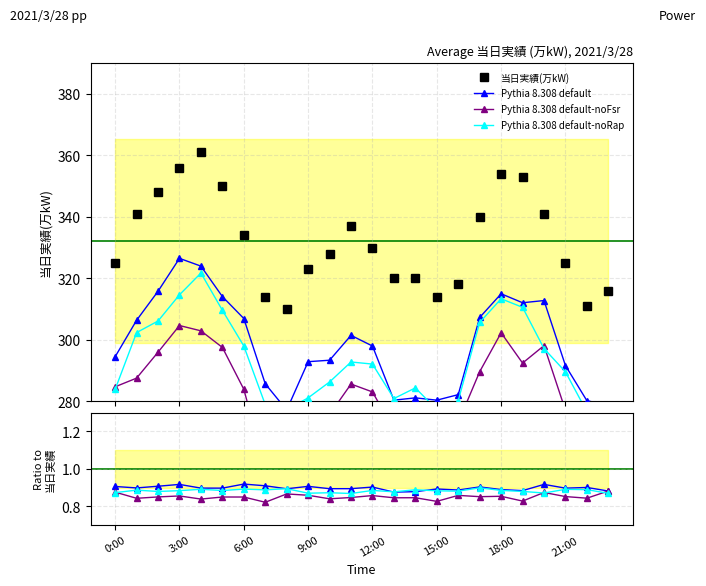

Count the number of values greater than 330.

11